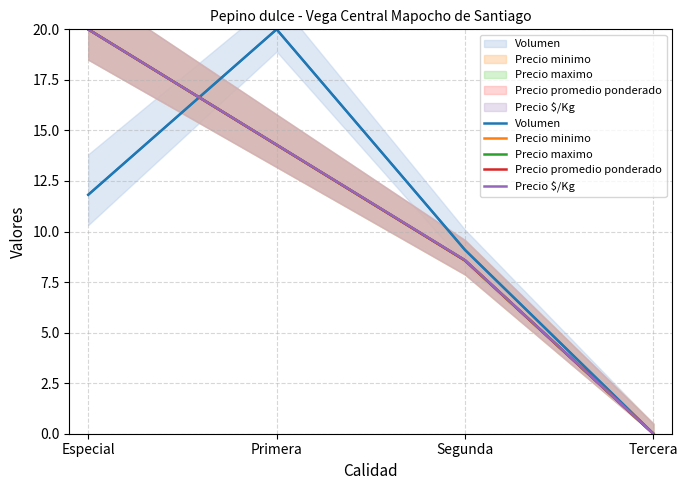

Where is the first local maximum for Volumen?

Primera